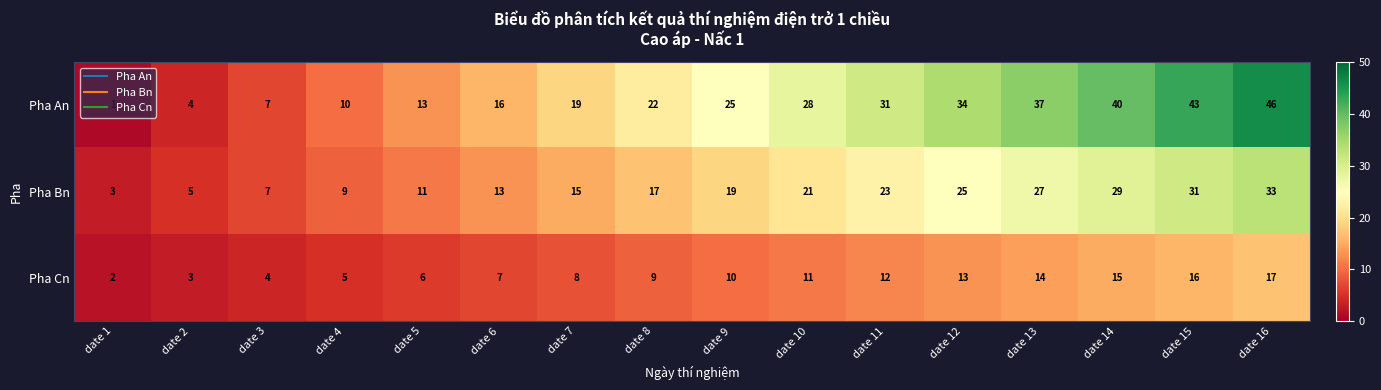

True or false: Pha An has a value of 28 at date 10.

True